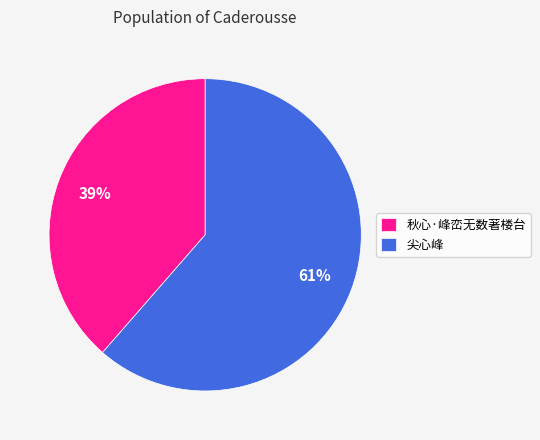

To the nearest percent, what is the average slice percentage?

50%